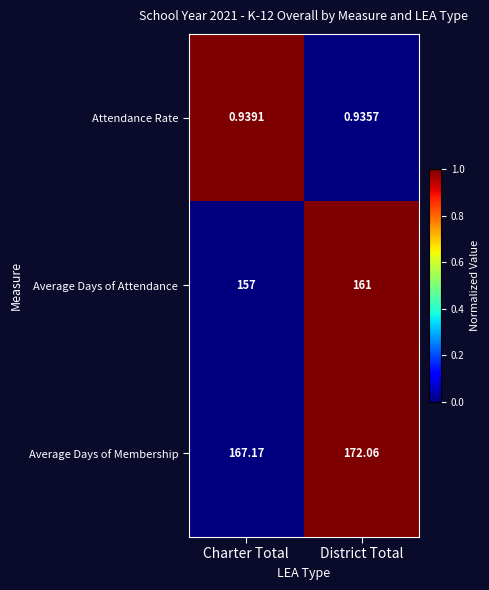

List the labels in order of Average Days of Membership value, largest first.

District Total, Charter Total